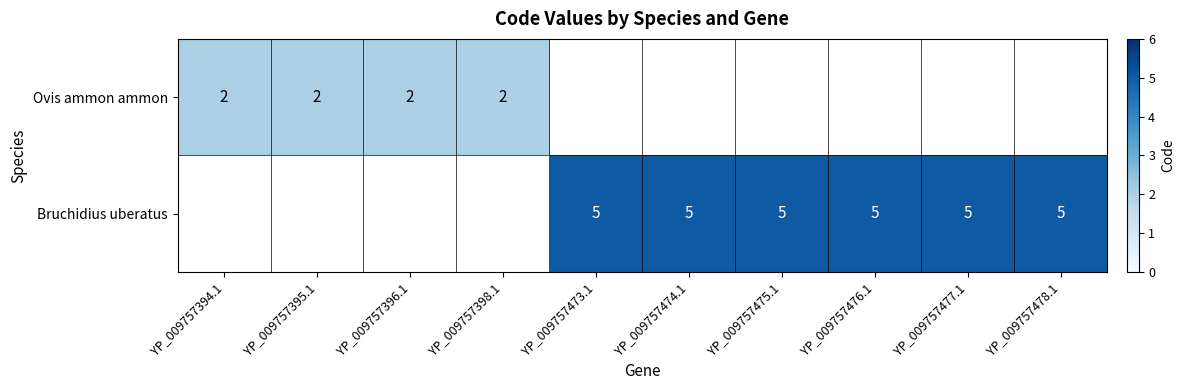

The Bruchidius uberatus series shows 7 at YP_009757476.1. True or false?

False